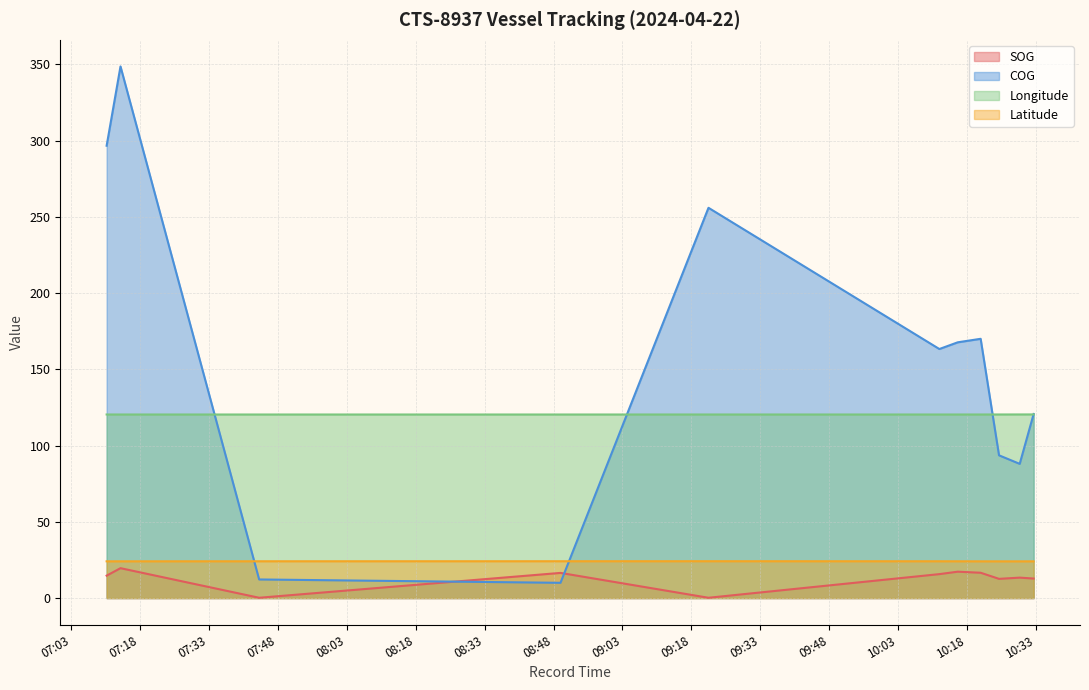

What is the label of the 4th point from the left?

2024-04-22 08:49:31